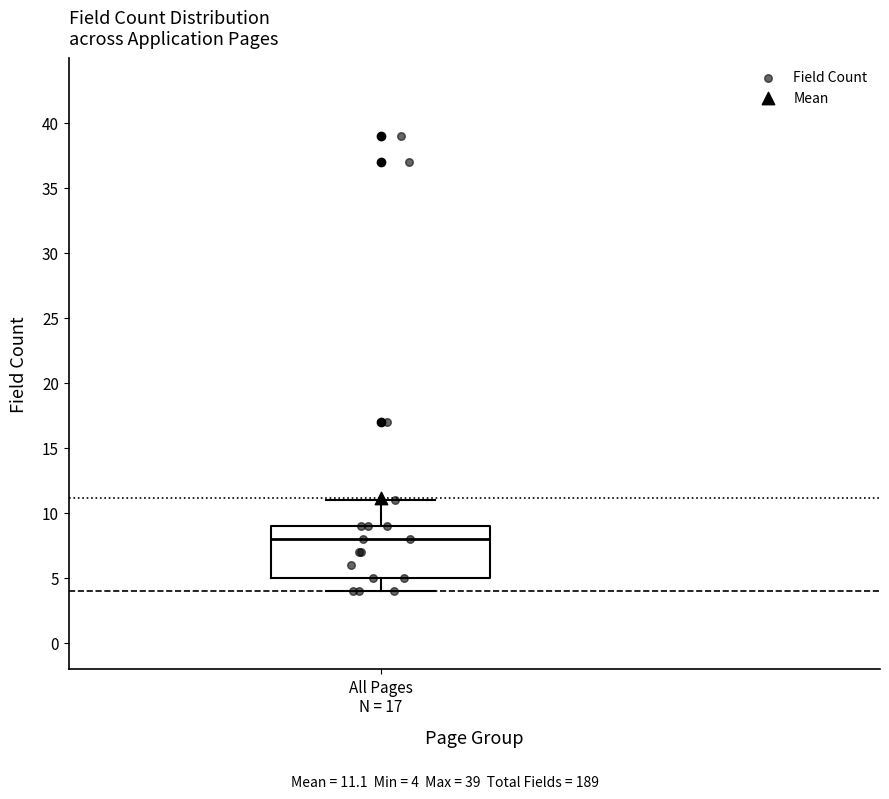

Transcribe this box plot: give where the median line is, the range the box spans, and where the two whiskers end, as read against the y-axis. The values are not printed on the chart, so give them approximately, as read against the axis.

median 8, box 5 to 9, whiskers 4 to 11